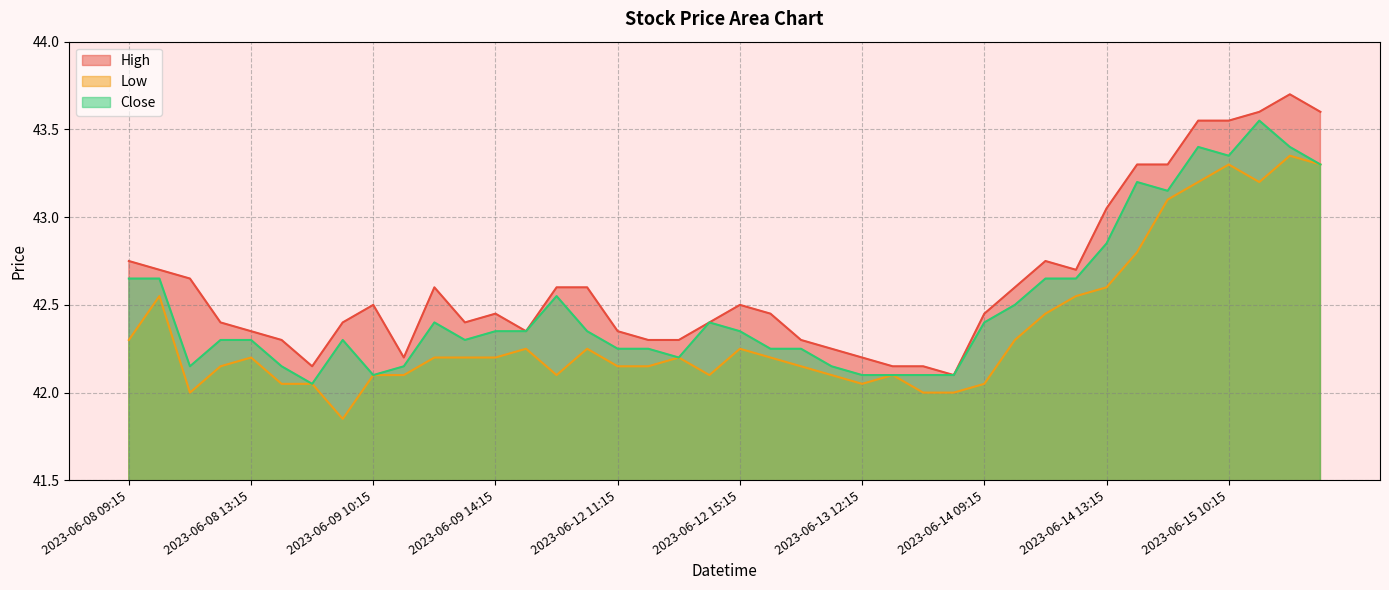

True or false: Close and High intersect in this chart.

False